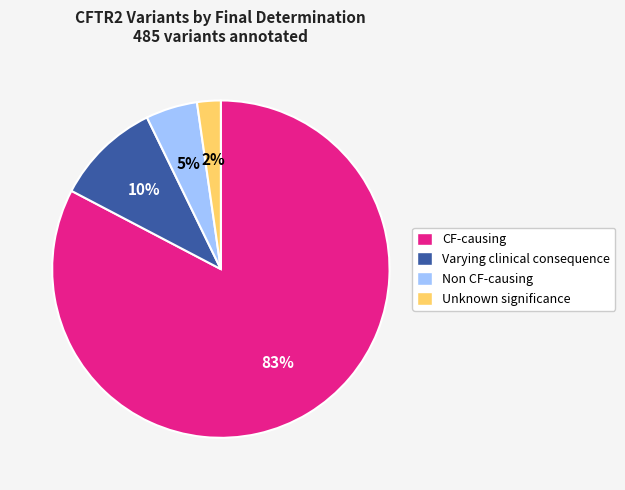

Which has a higher value, Unknown significance or Varying clinical consequence?

Varying clinical consequence